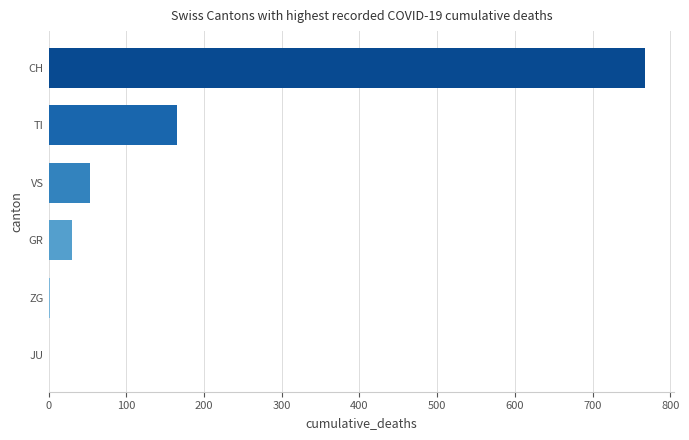

Which has a higher value, VS or ZG?

VS